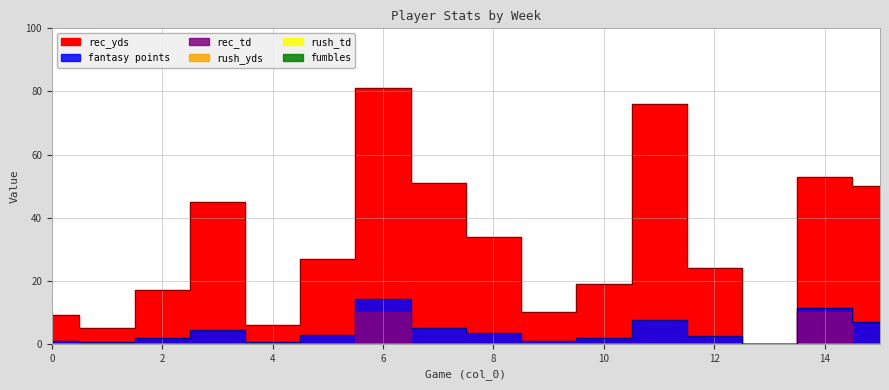

Which series changed the most between 4 and 8?

rec_yds